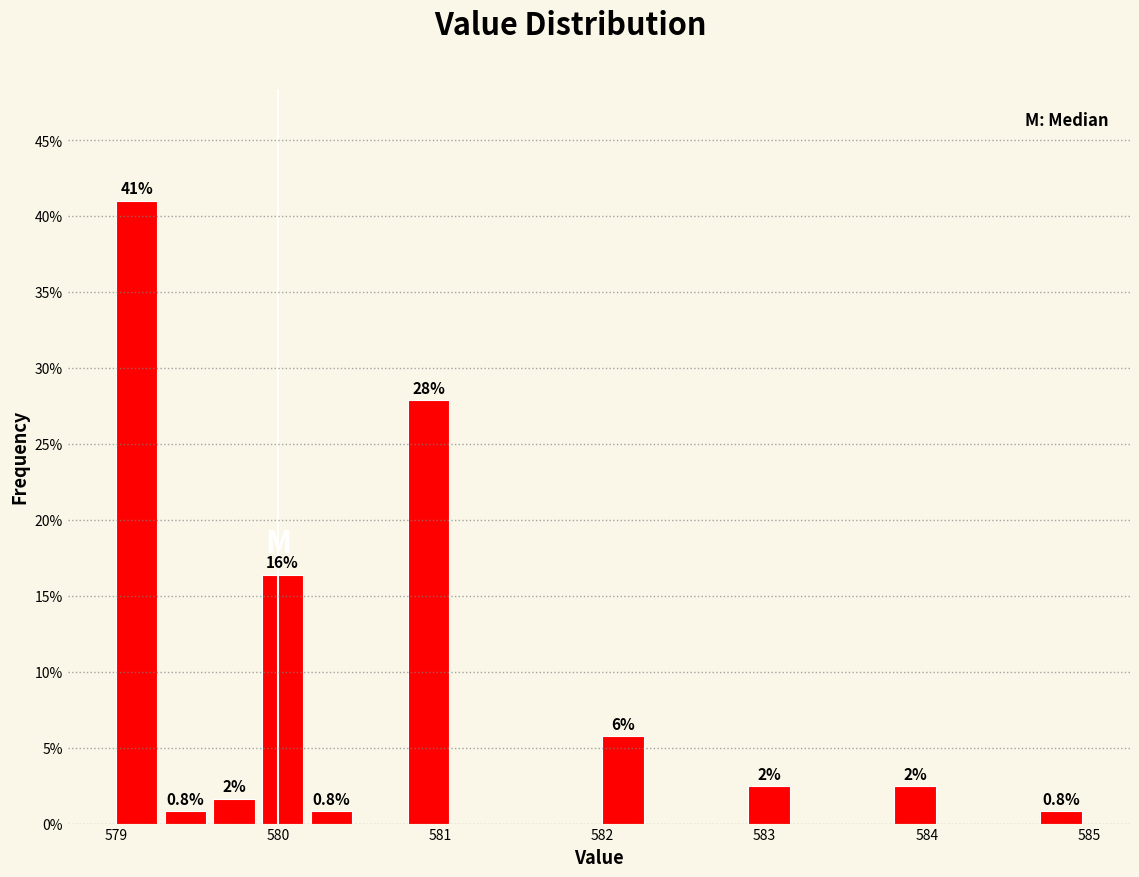

Around what value on the x-axis is the tallest bar? Give the approximate position of its centre, as read against the axis.

579.1